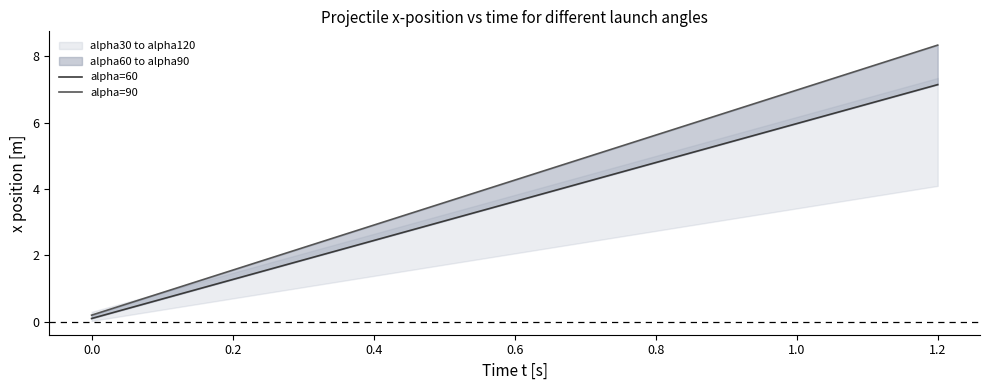

True or false: alpha=60 has more than 2 interior local peaks.

False